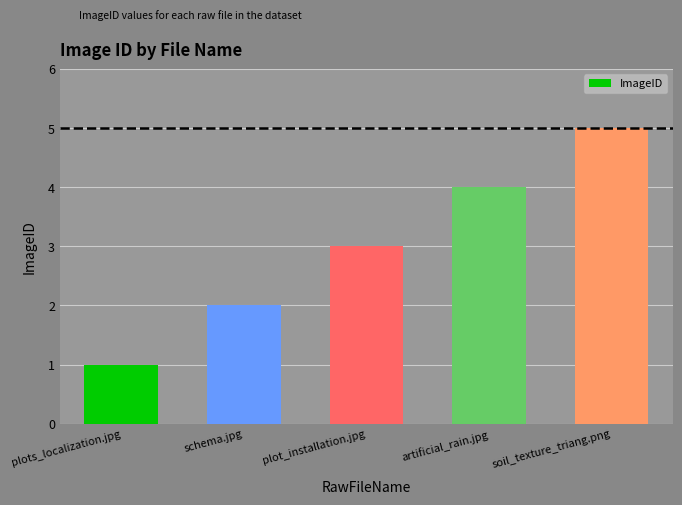

Rank the categories by value from lowest to highest.

plots_localization.jpg, schema.jpg, plot_installation.jpg, artificial_rain.jpg, soil_texture_triang.png